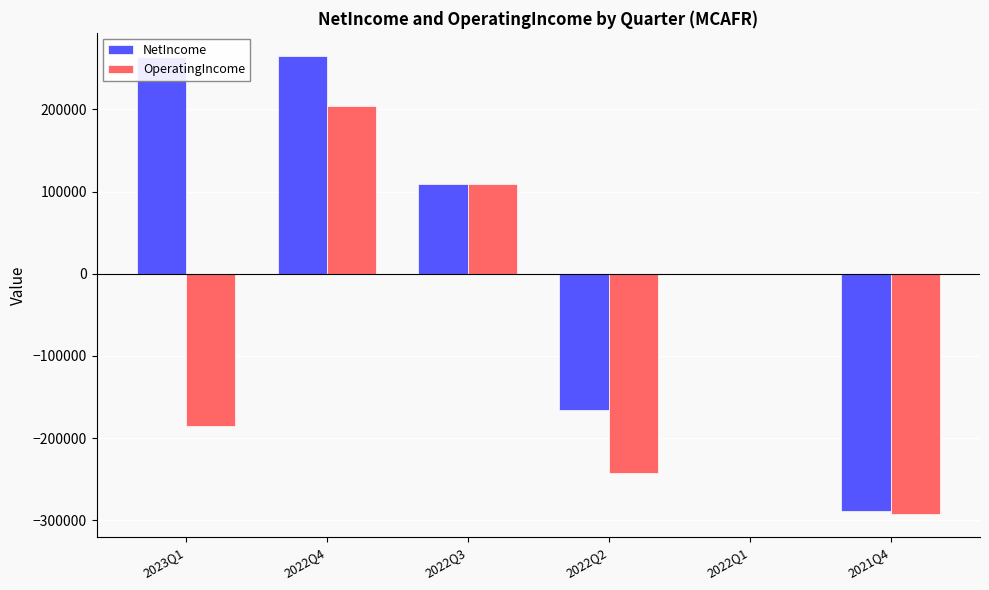

Count the OperatingIncome values in the range -241973 to 108936.

4